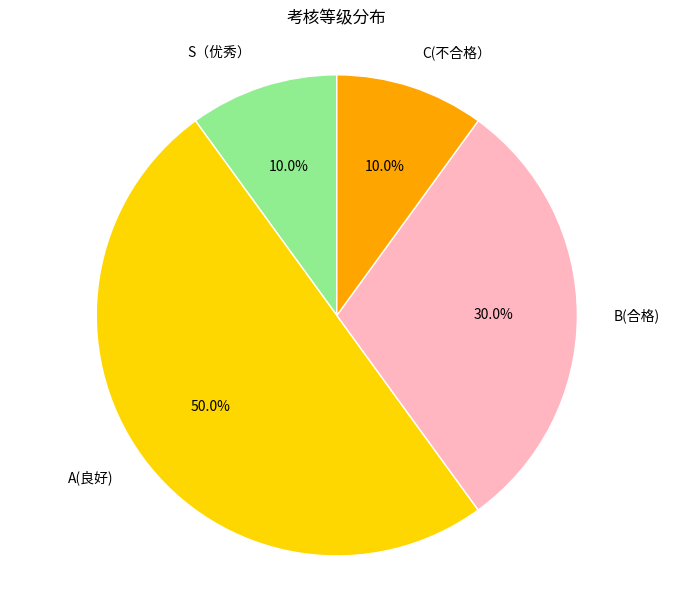

To the nearest percent, what is the combined percentage of B(合格) and S（优秀）?

40%